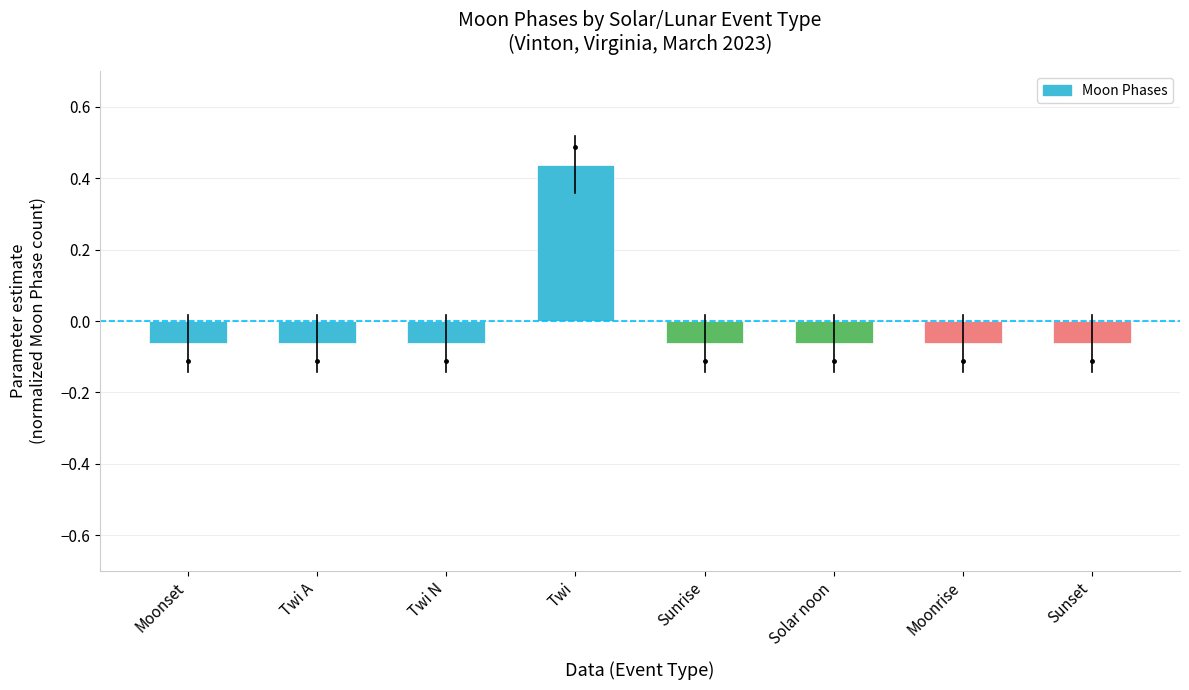

What is the label of the 7th bar from the right?

Twi A